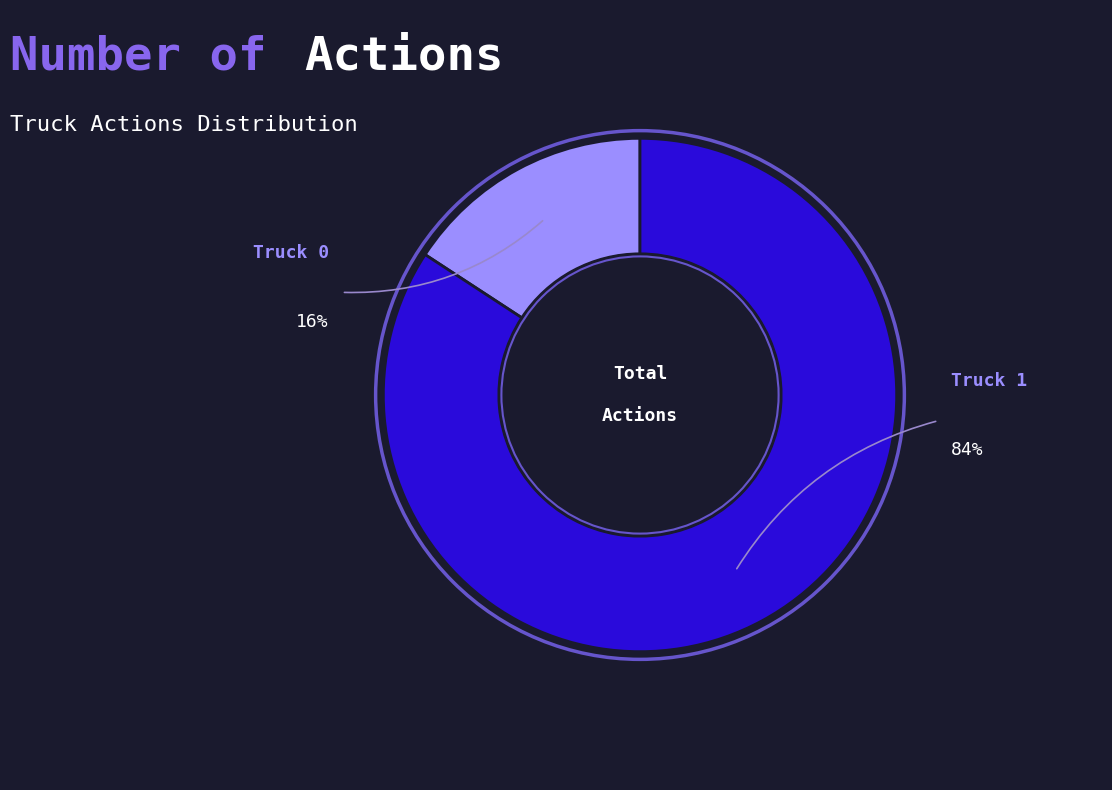

How much of the chart is everything except Truck 1?

15.8%